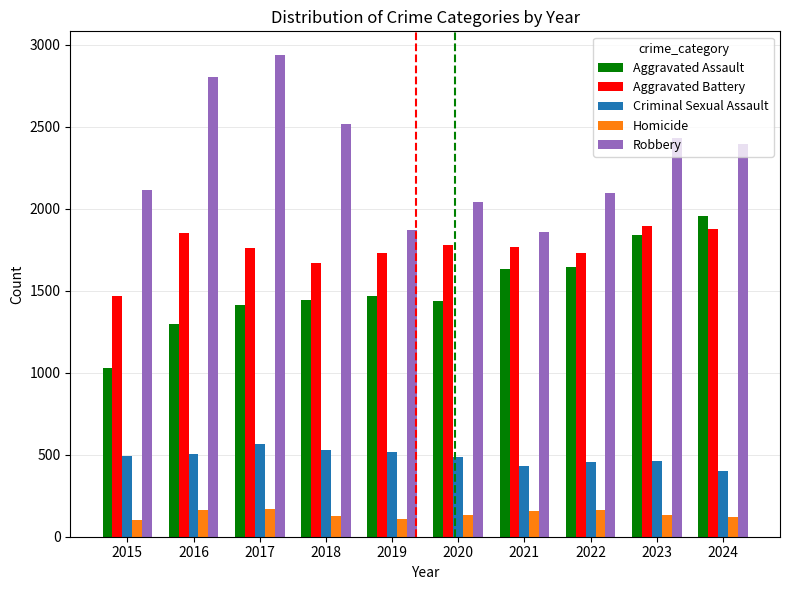

What is the value of the Aggravated Battery bar at the 7th from the left?

1769